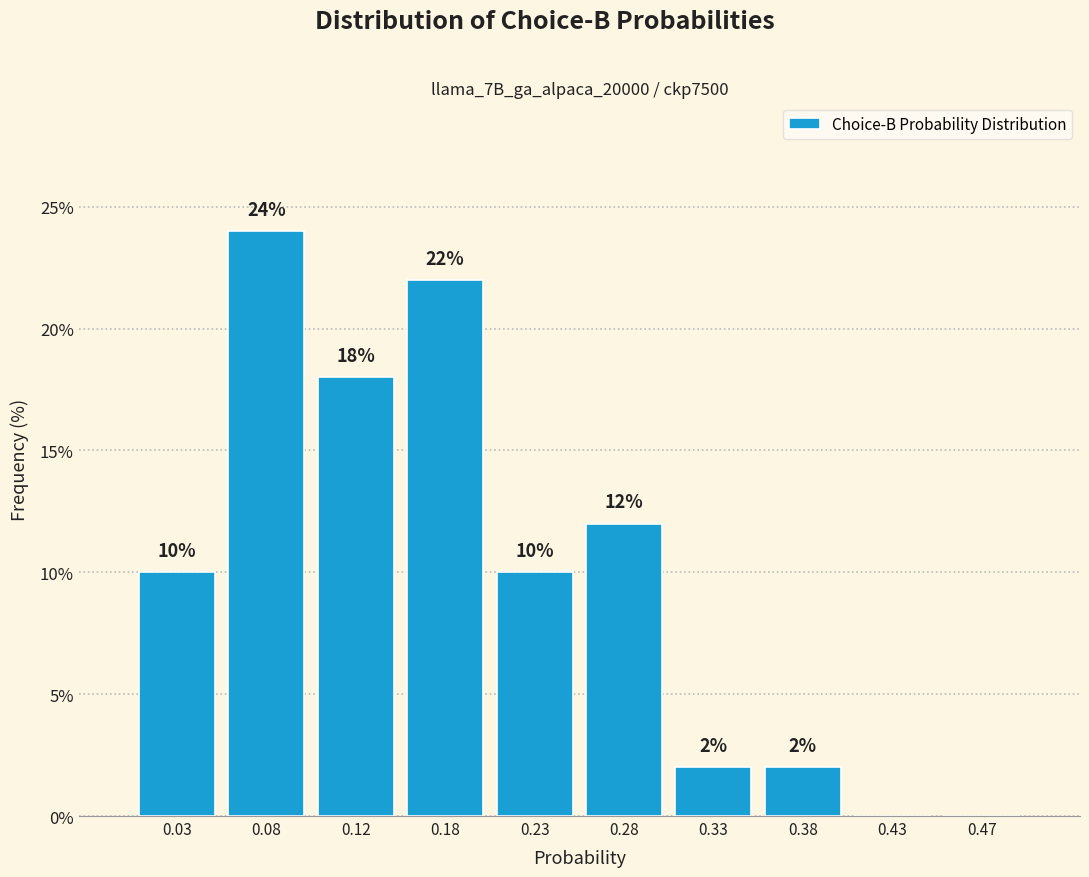

Which range on the x-axis has the tallest bar?

0.05 to 0.10